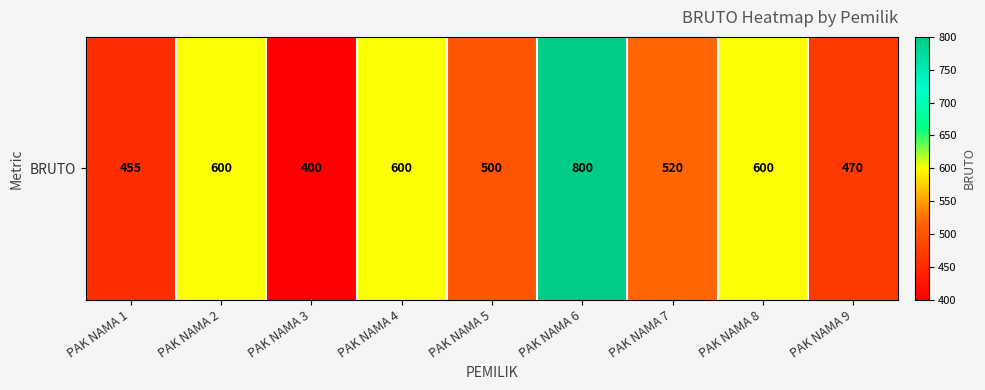

The chart shows a value of 250 at PAK NAMA 6. True or false?

False